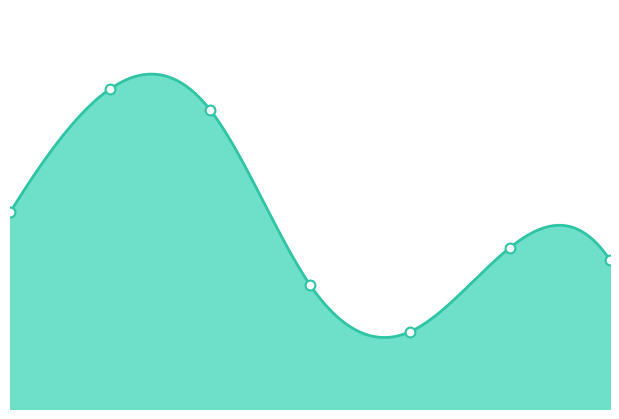

Which has a higher value, Jefe de proyecto or Analista de datos?

Analista de datos